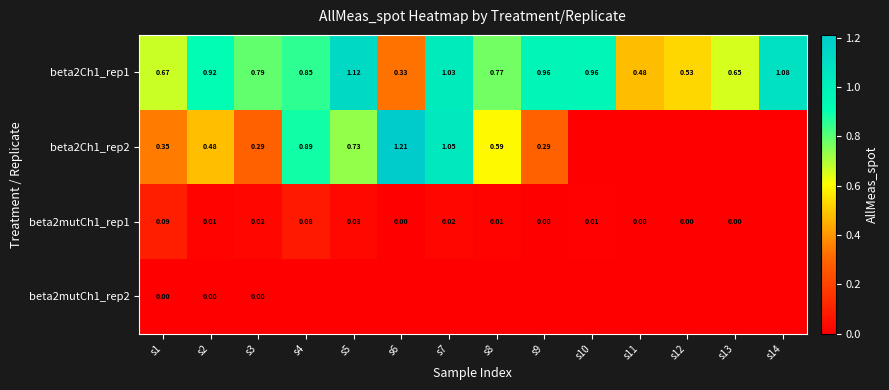

Is the value of beta2Ch1_rep2 at s2 greater than the value of beta2Ch1_rep1 at s3?

No